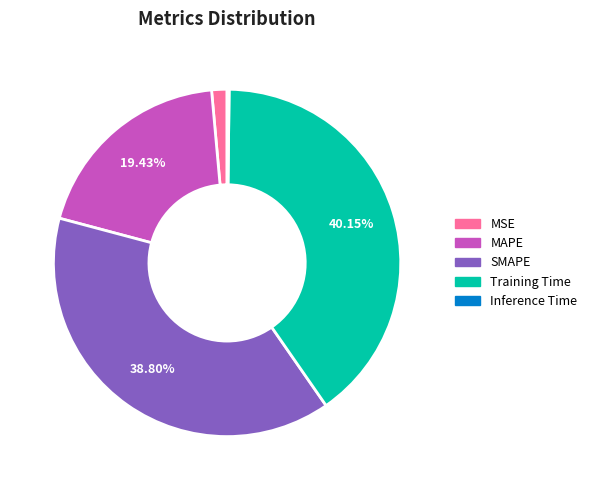

Is the sum of SMAPE and Training Time greater than half?

Yes